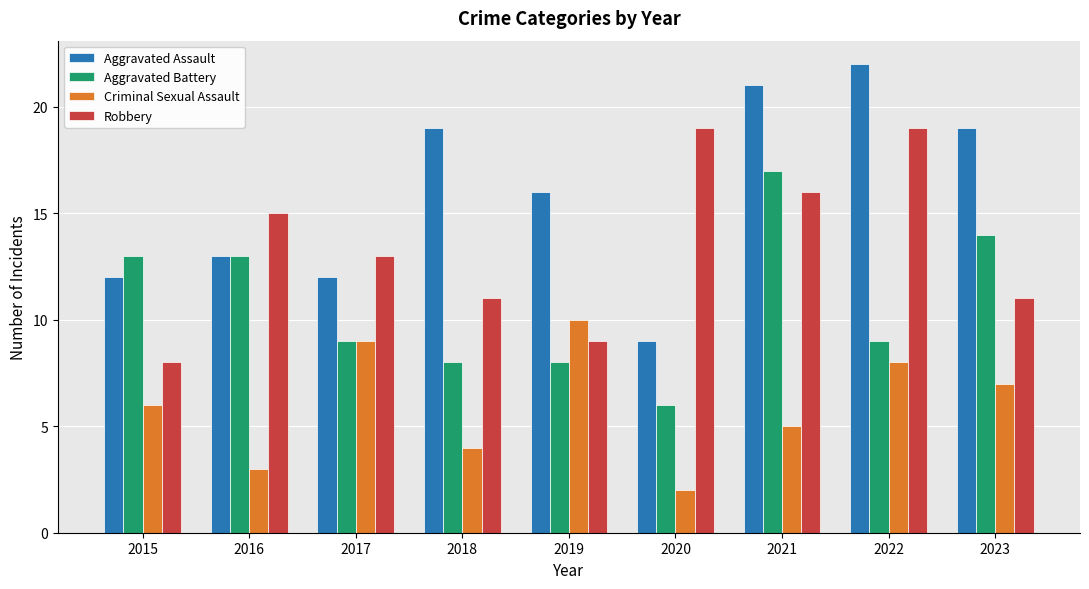

What is the maximum value shown in the chart?

22